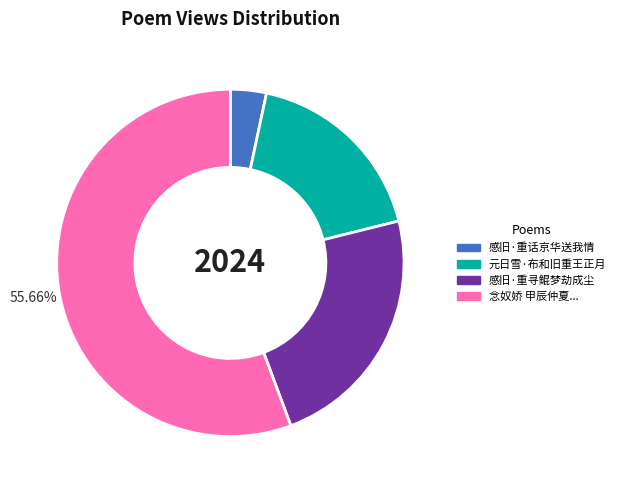

Is there a majority slice in this chart?

Yes